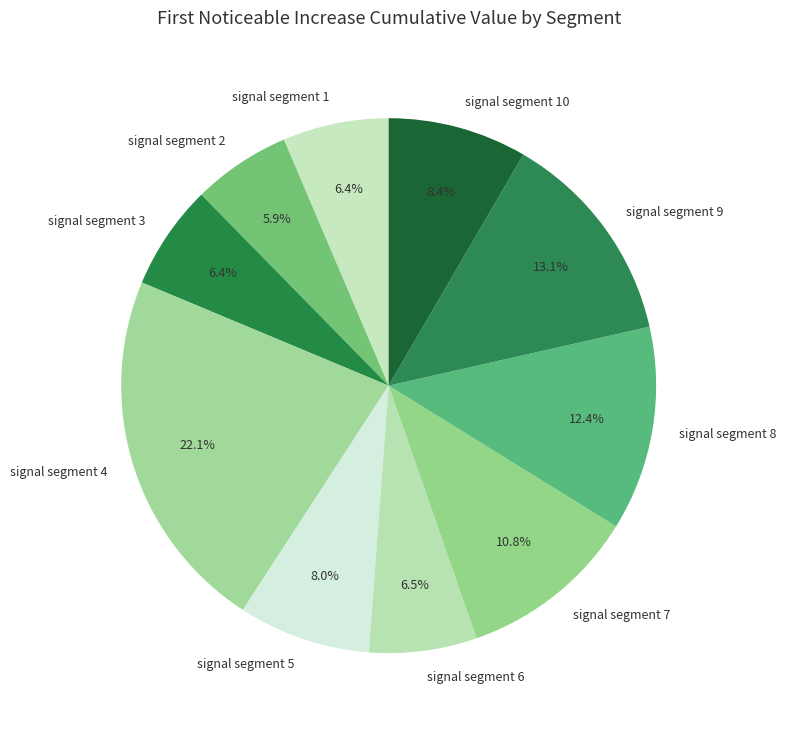

What percentage do signal segment 5 and signal segment 1 together represent?

14.4%